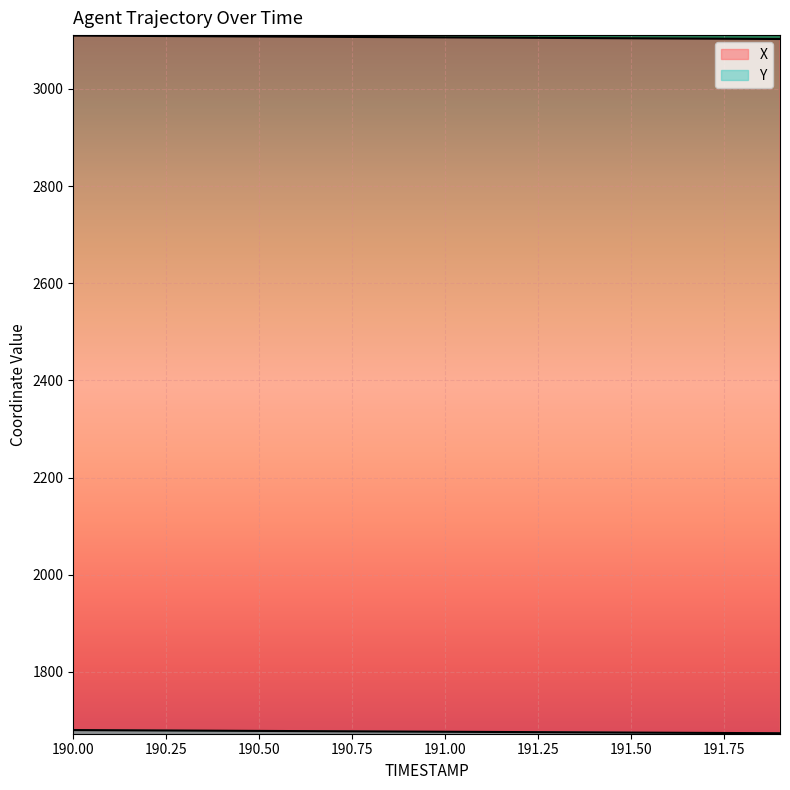

What is the maximum value shown in the chart?

3109.9